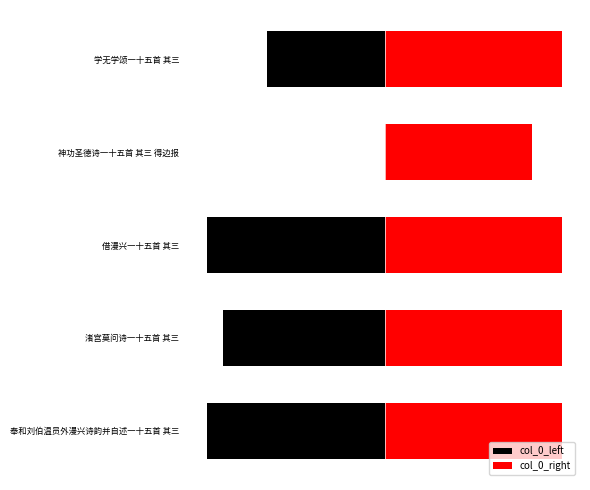

At which category does the chart reach its minimum across all series?

借漫兴一十五首 其三